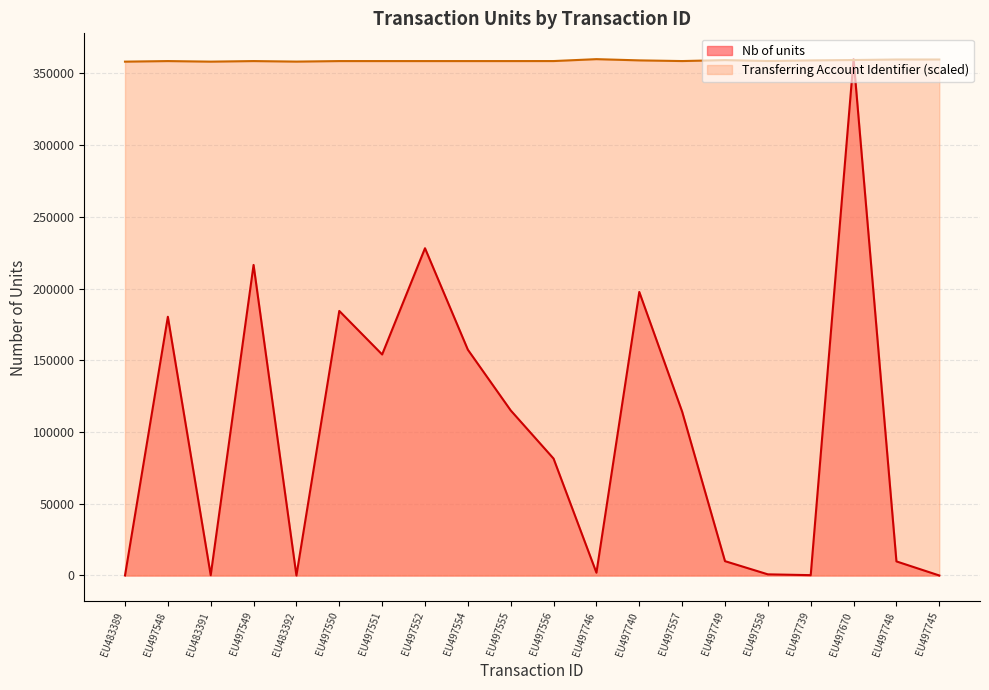

How many intersections are there between Nb of units and Transferring Account Identifier?

2